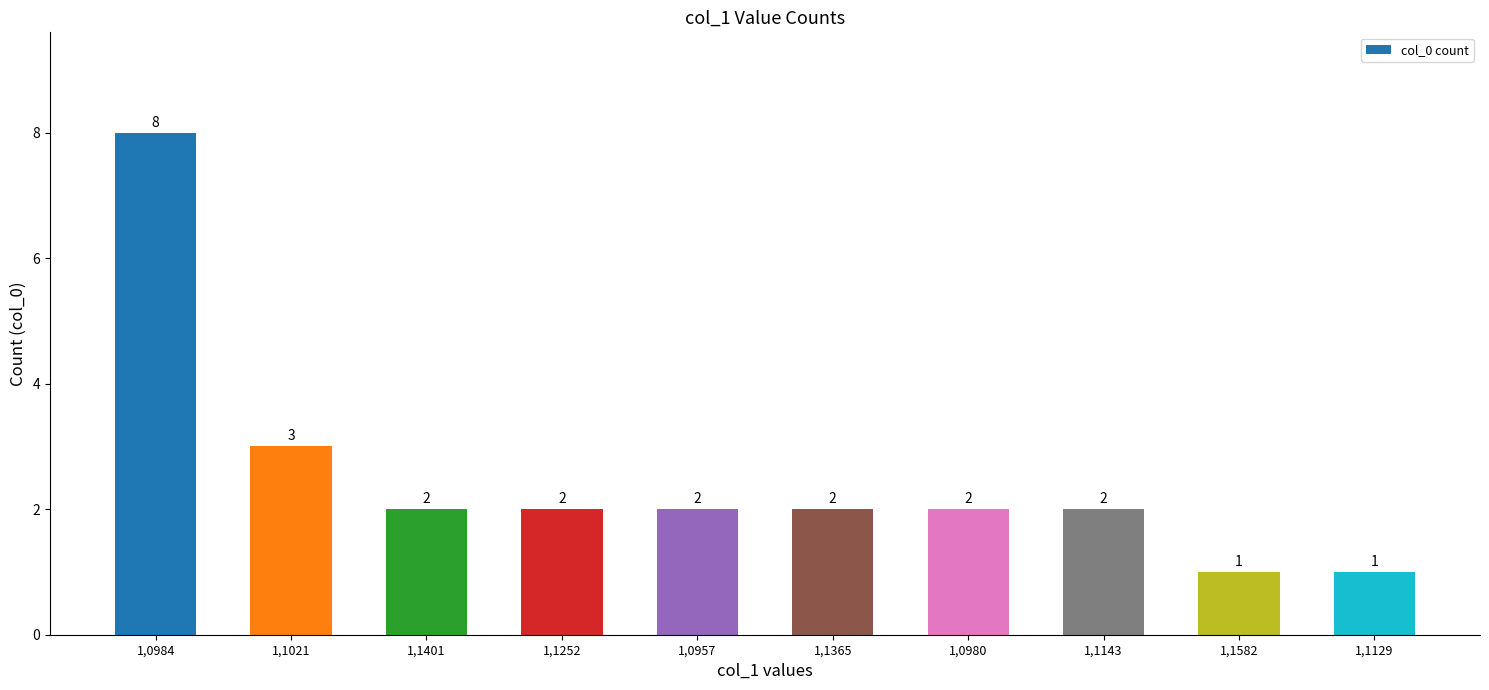

Which has a higher value, 1,1021 or 1,0957?

1,1021